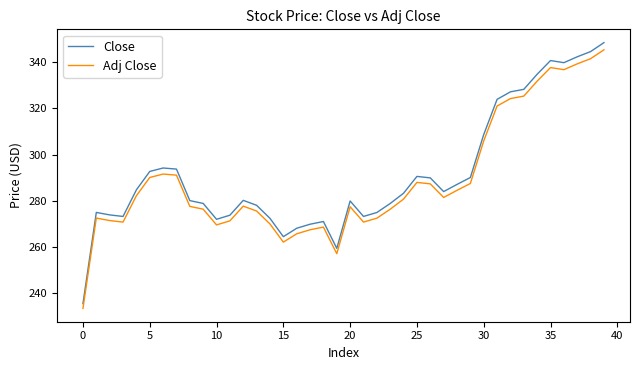

Which series has the largest range (max minus min)?

Close